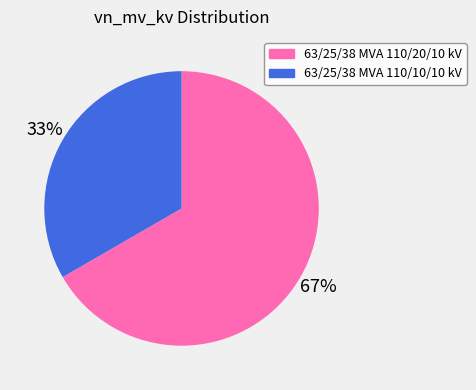

To the nearest percent, what is the combined percentage of 63/25/38 MVA 110/20/10 kV and 63/25/38 MVA 110/10/10 kV?

100%